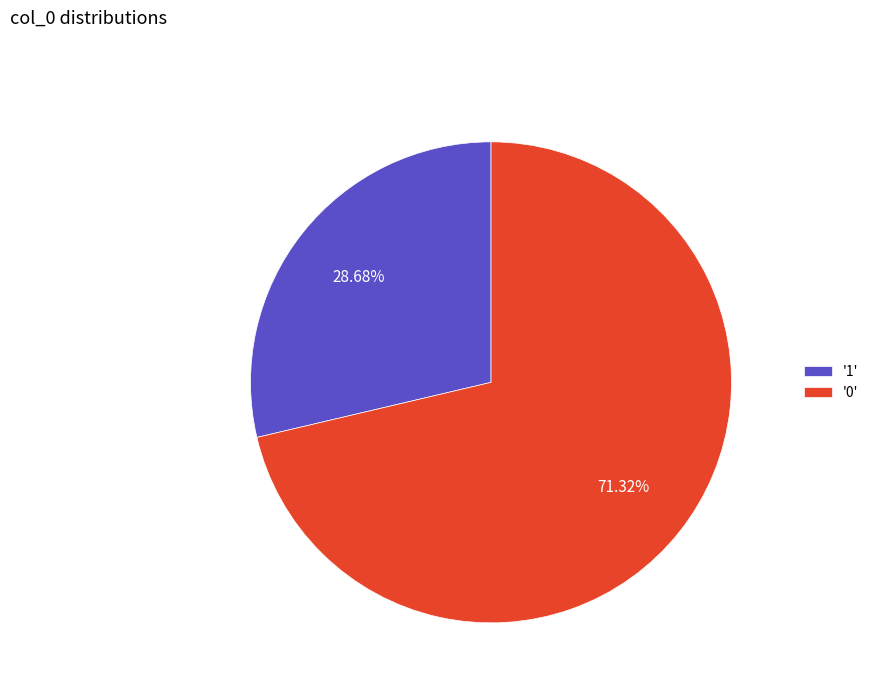

Does '1' represent more than half of the total?

No